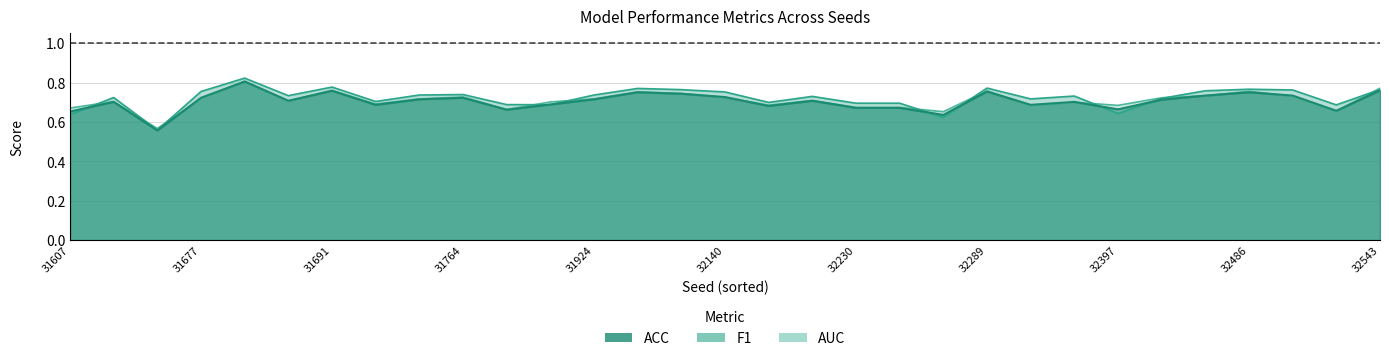

Is the value of AUC at 32249 greater than the value of F1 at 31764?

No